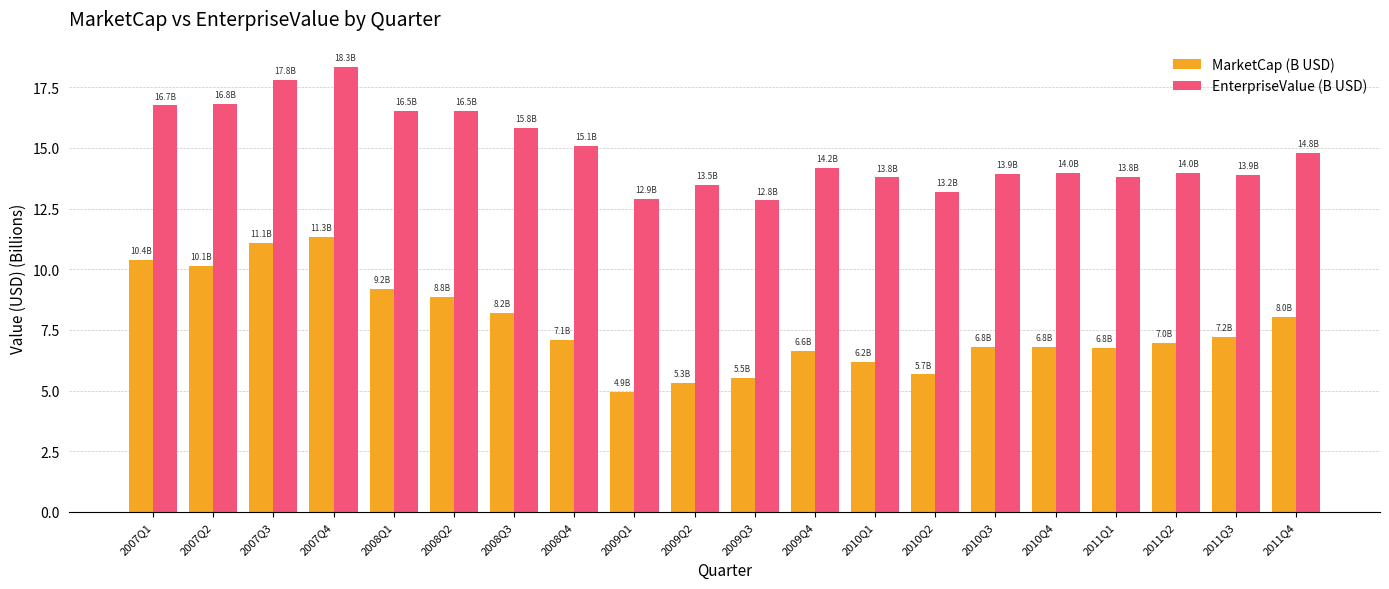

At how many categories does at least one series exceed 17?

2